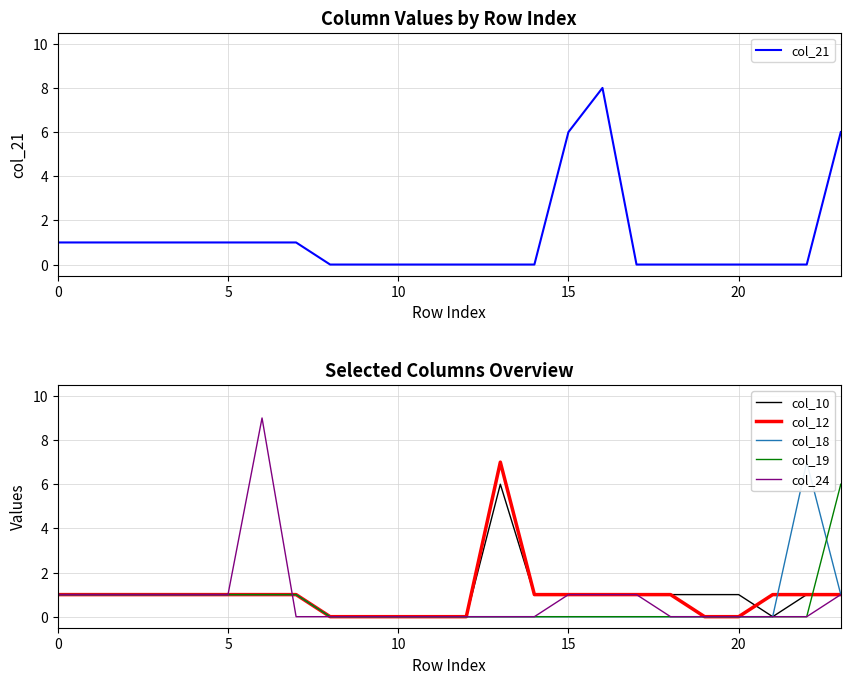

List the series in order of their peak value, lowest first.

col_10, col_19, col_12, col_18, col_21, col_24